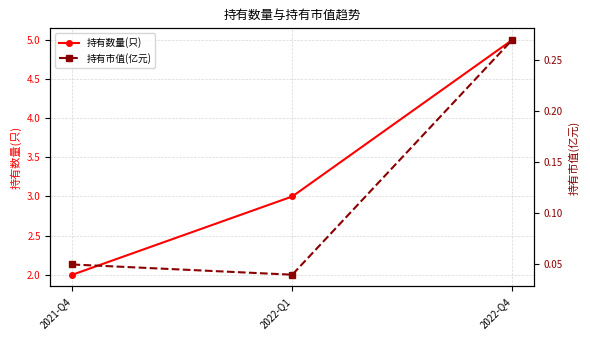

Reading left to right, what are all the values shown in this chart?

持有数量(只): 2.0	3.0	5.0
持有市值(亿元): 0.1	0.0	0.3